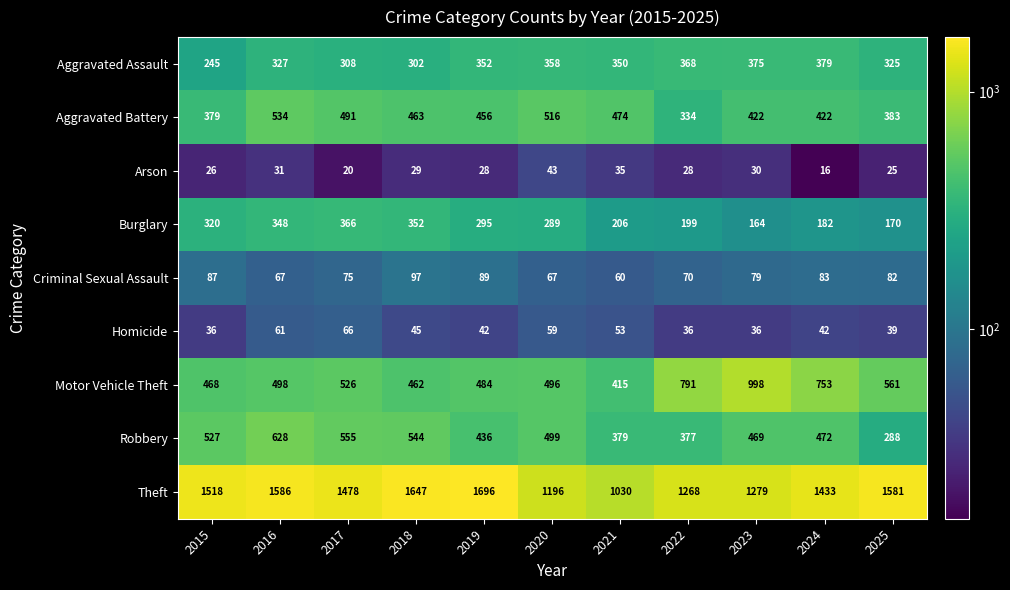

What is the sum of the Criminal Sexual Assault values at 2015 and 2025?

169